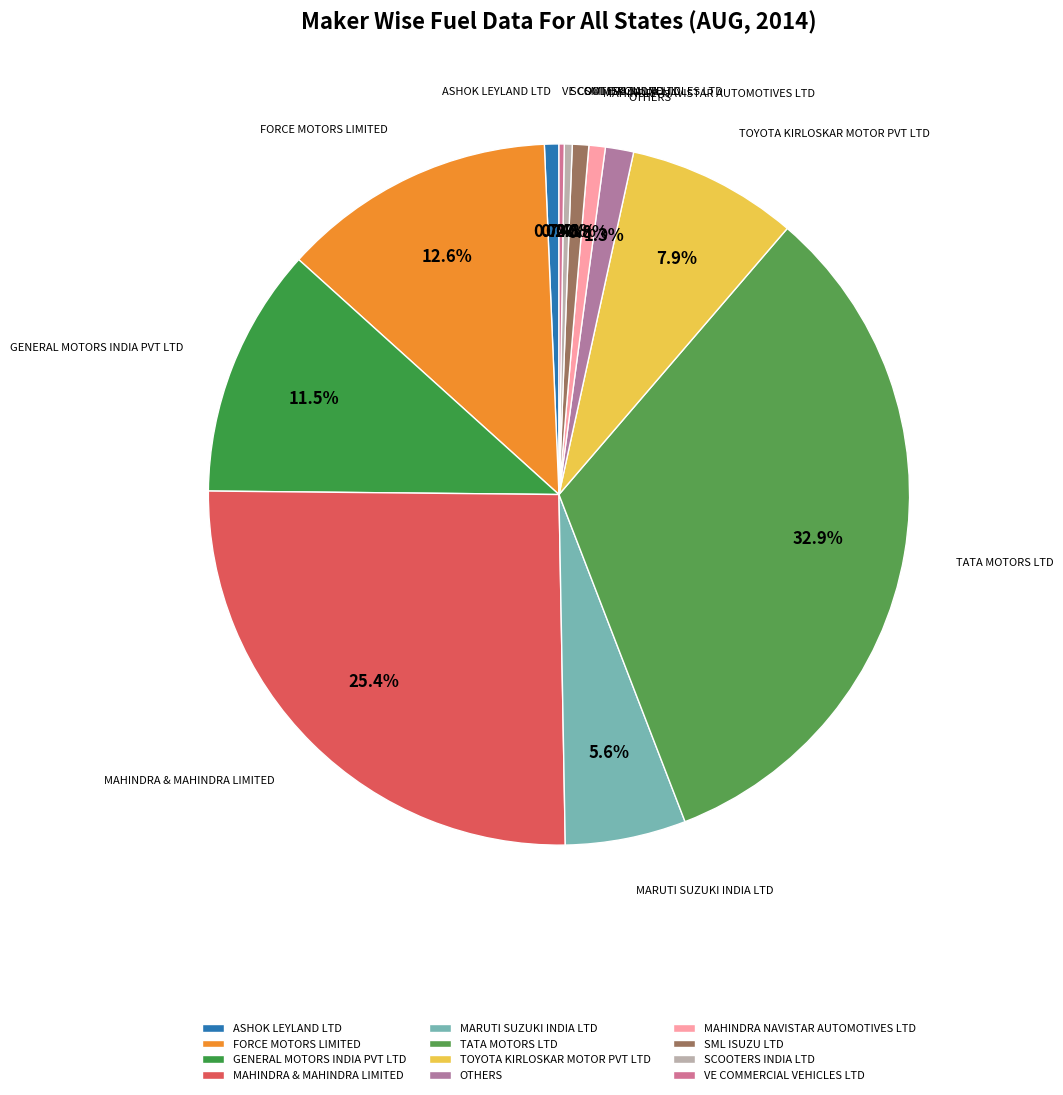

To the nearest percent, what percentage of the pie is FORCE MOTORS LIMITED?

13%